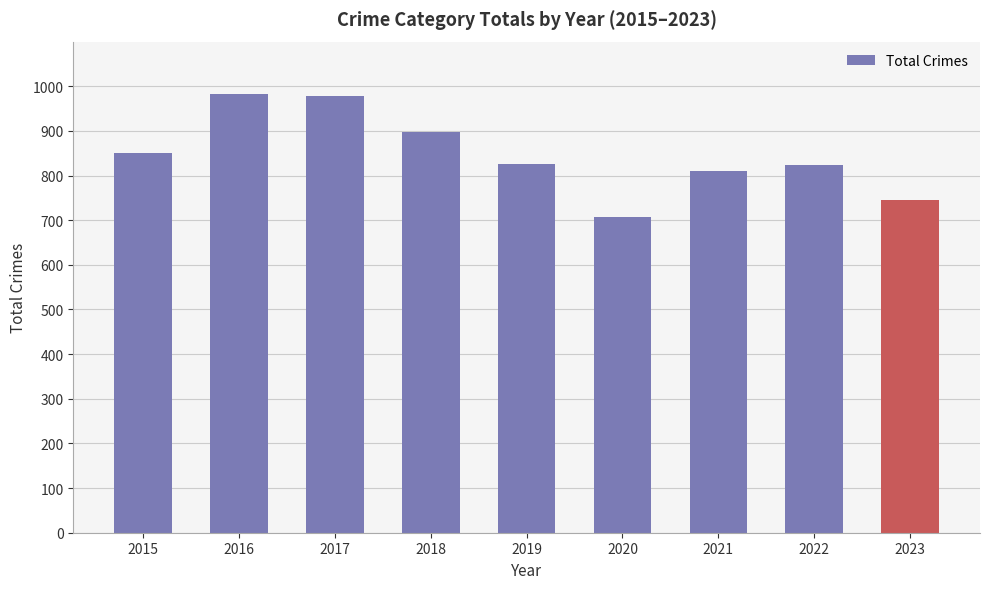

Which has a higher value, 2020 or 2022?

2022